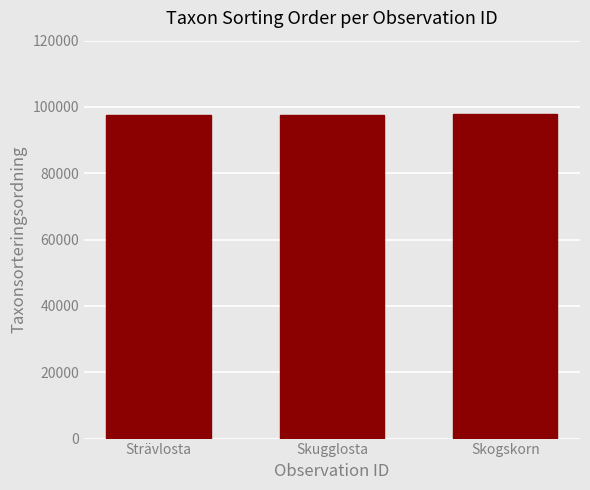

True or false: the data shows 172560 at Skogskorn.

False